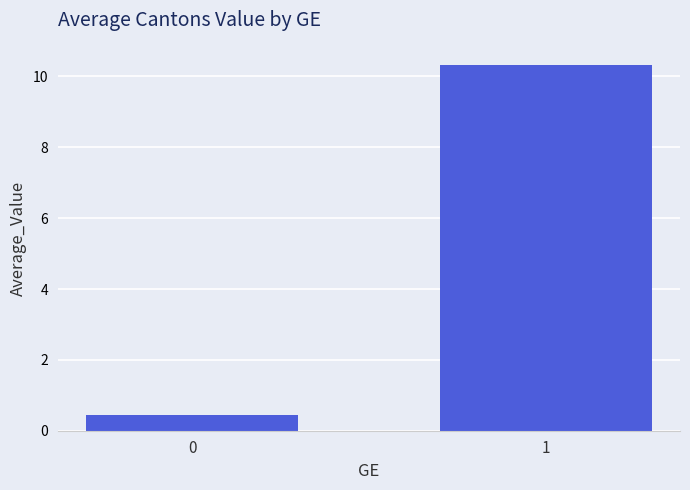

What is the difference between the maximum and minimum values?

9.9